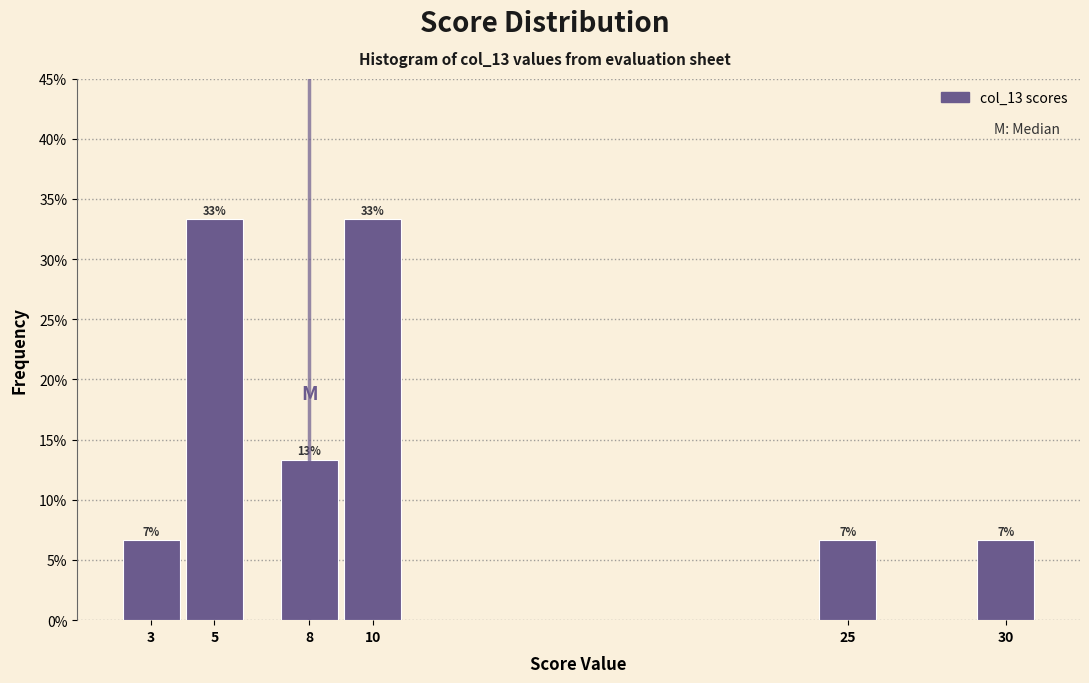

Does the chart contain any negative values?

No